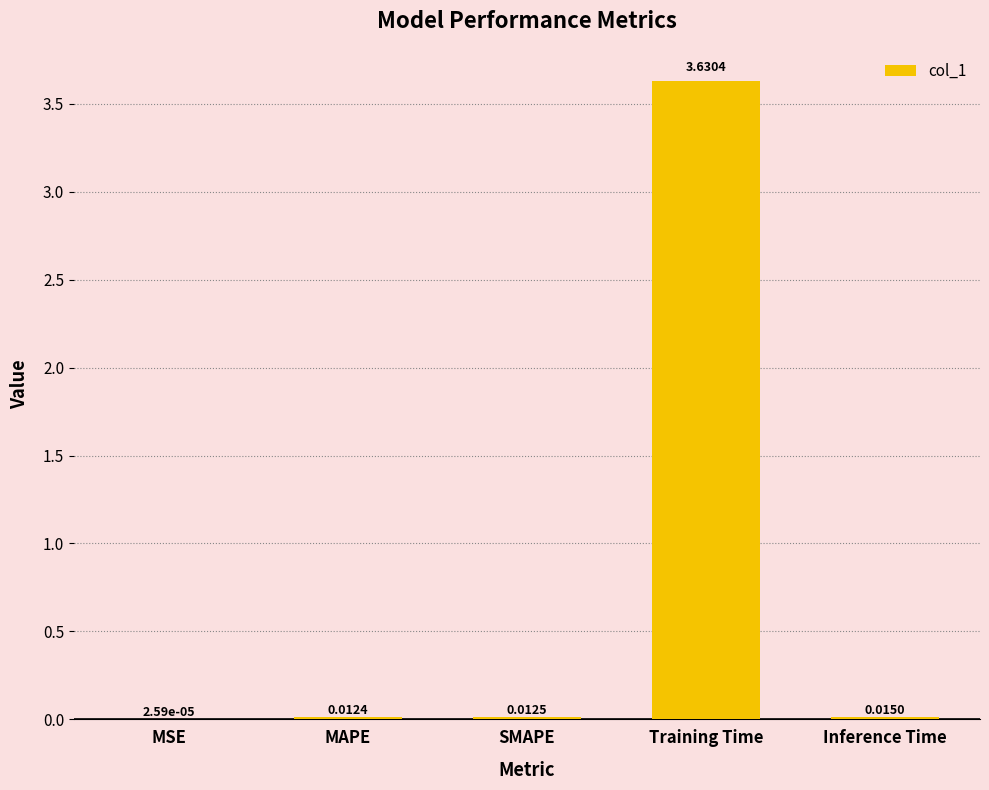

Which category has the highest value across all series?

Training Time